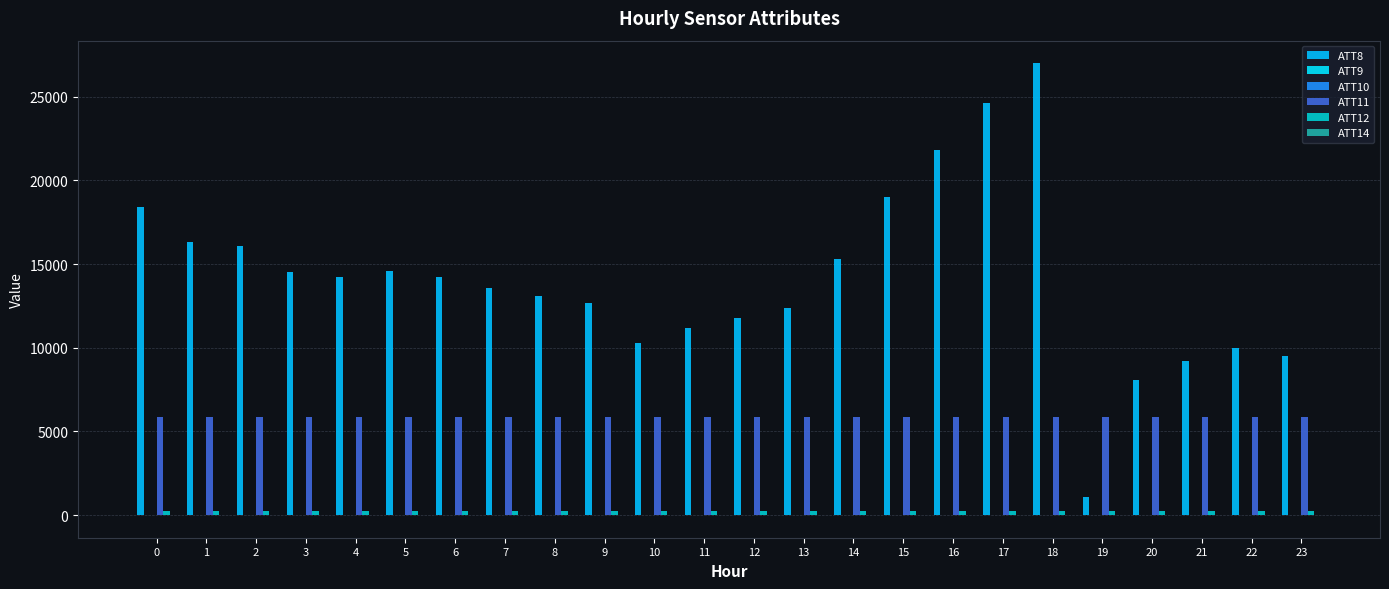

Reading right to left, extract all data points from this chart.

ATT8: 23=9500.0	22=10000.0	21=9200.0	20=8100.0	19=1100.0	18=27000.0	17=24600.0	16=21800.0	15=19000.0	14=15300.0	13=12400.0	12=11800.0	11=11200.0	10=10300.0	9=12700.0	8=13100.0	7=13600.0	6=14200.0	5=14600.0	4=14200.0	3=14500.0	2=16100.0	1=16300.0	0=18400.0
ATT9: 23=5.4	22=5.5	21=1.8	20=1.5	19=4.5	18=3.9	17=3.0	16=4.0	15=5.0	14=6.5	13=6.3	12=8.1	11=8.7	10=8.5	9=12.1	8=14.2	7=15.8	6=14.8	5=14.6	4=14.4	3=14.7	2=13.9	1=13.1	0=13.4
ATT10: 23=7.9	22=6.5	21=6.4	20=10.3	19=8.2	18=7.1	17=5.6	16=4.3	15=3.0	14=1.9	13=2.1	12=4.9	11=5.4	10=2.5	9=5.8	8=8.2	7=6.8	6=5.4	5=3.7	4=9.5	3=12.3	2=16.9	1=18.0	0=20.7
ATT11: 23=5858.0	22=5860.5	21=5869.0	20=5874.8	19=5869.6	18=5866.3	17=5866.9	16=5867.6	15=5864.8	14=5861.9	13=5857.9	12=5857.6	11=5861.8	10=5863.8	9=5859.5	8=5859.8	7=5855.4	6=5858.5	5=5862.1	4=5864.6	3=5864.9	2=5860.4	1=5864.5	0=5856.8
ATT12: 23=263.5	22=263.6	21=264.0	20=263.8	19=263.7	18=263.6	17=263.3	16=263.2	15=262.9	14=262.3	13=261.7	12=261.6	11=262.2	10=262.9	9=263.8	8=263.2	7=262.5	6=262.3	5=262.6	4=262.6	3=262.6	2=263.2	1=264.4	0=263.5
ATT14: 23=4.1	22=4.1	21=1.1	20=0.3	19=0.2	18=0.3	17=0.1	16=-0.9	15=-0.7	14=-0.3	13=0.5	12=0.3	11=0.8	10=1.3	9=-1.7	8=-1.8	7=-1.3	6=0.1	5=1.6	4=2.1	3=3.1	2=3.1	1=5.8	0=5.8